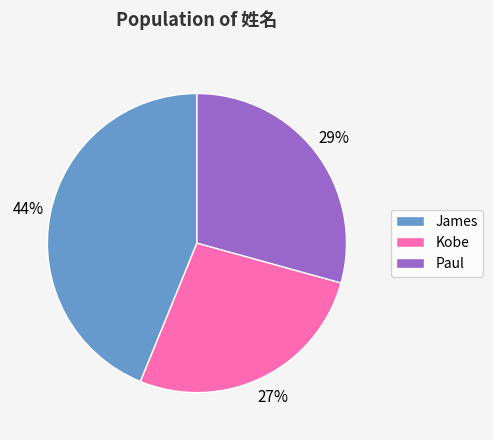

To the nearest percent, what is the average slice percentage?

33%